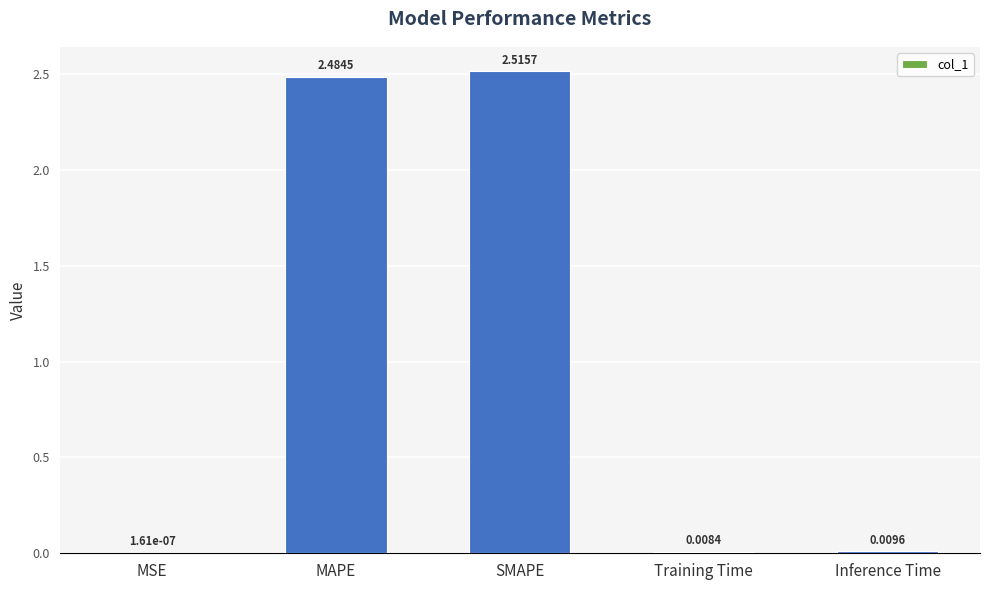

Approximately how many times larger is the value at MAPE compared to SMAPE?

1.0